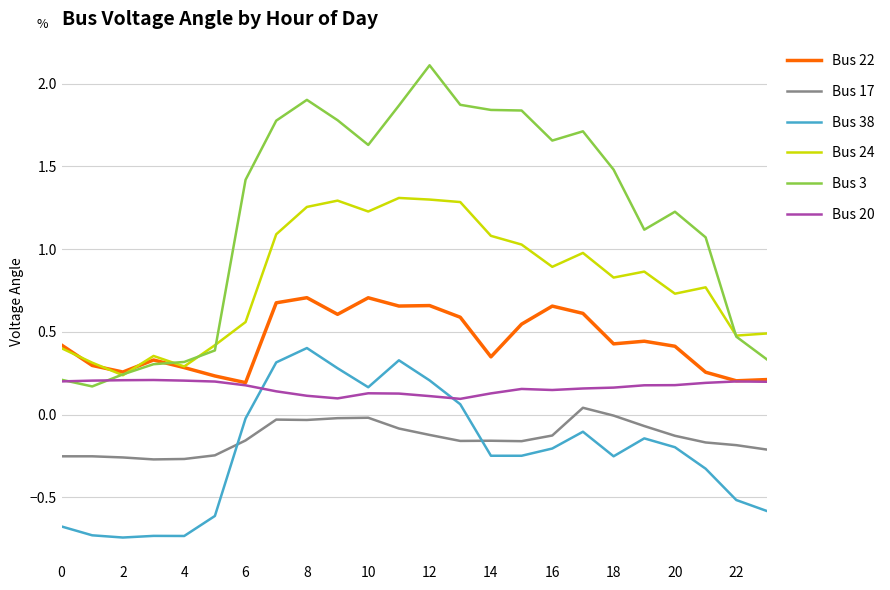

Which series has the largest total across all categories?

Bus 3